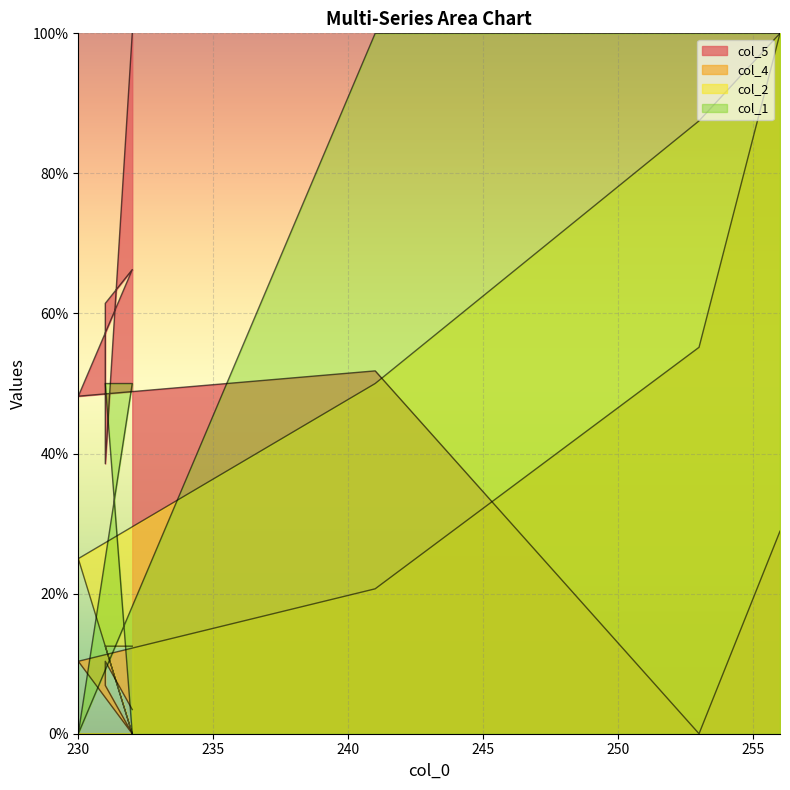

The col_5 series shows 66.3 at 232. True or false?

True